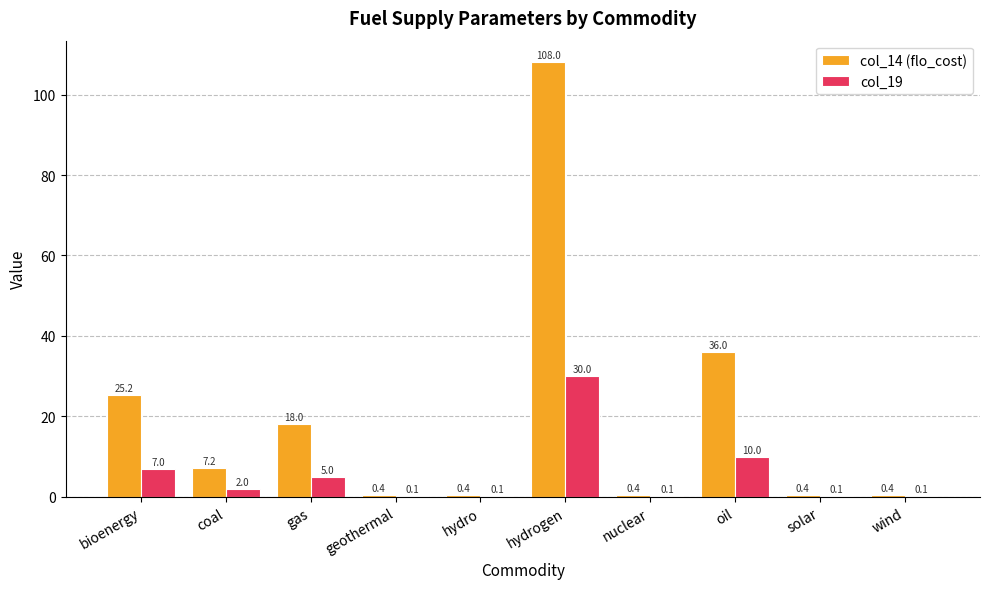

True or false: col_19 has a value of 30.0 at hydrogen.

True